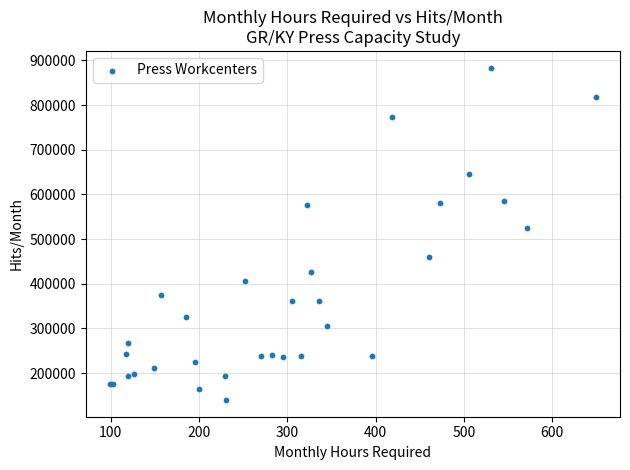

What Y value in the scatter plot is closest to 511815?

524824.7